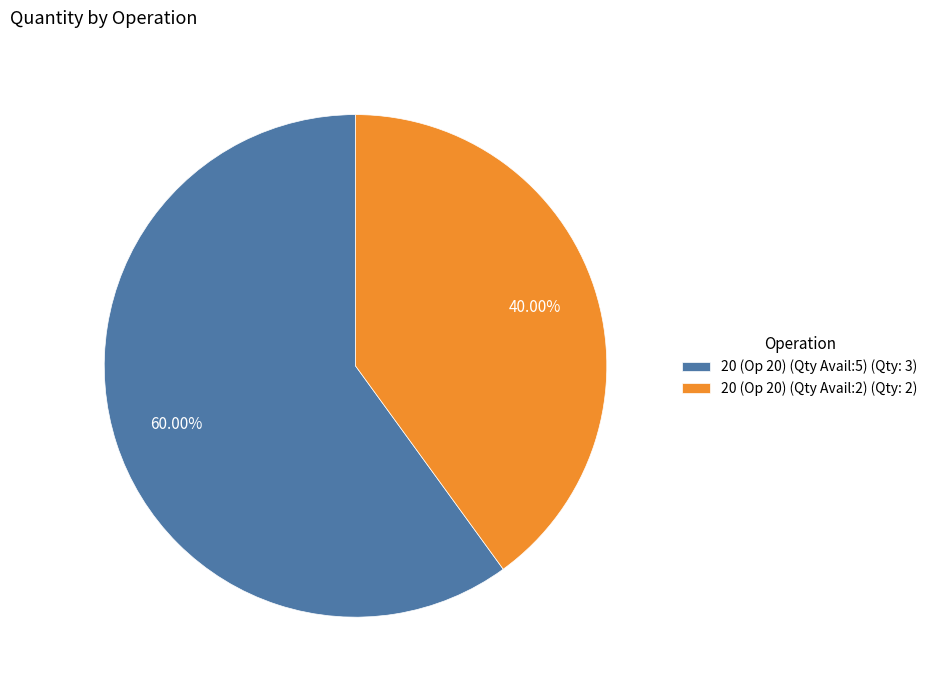

Between 20 (Op 20) (Qty Avail:5) (Qty: 3) and 20 (Op 20) (Qty Avail:2) (Qty: 2), which is larger?

20 (Op 20) (Qty Avail:5) (Qty: 3)